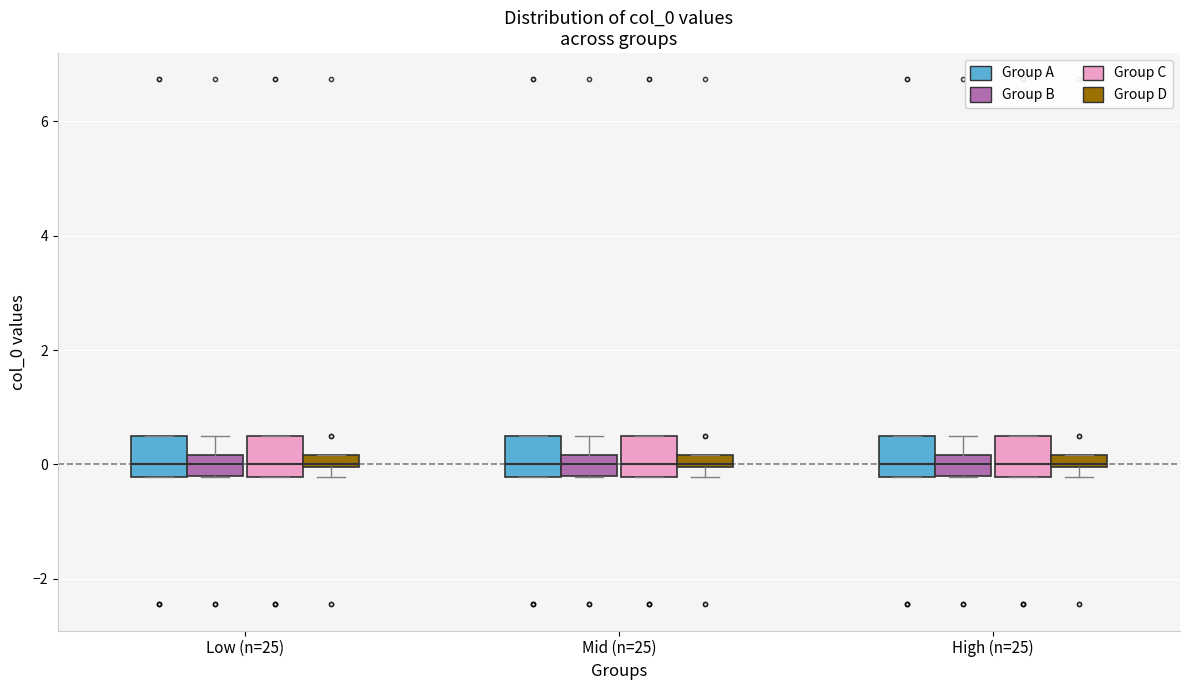

Where is the lower edge of the box for Mid (n=25) (Group A) on the y-axis? The values are not printed on the chart, so give them approximately, as read against the axis.

-0.2